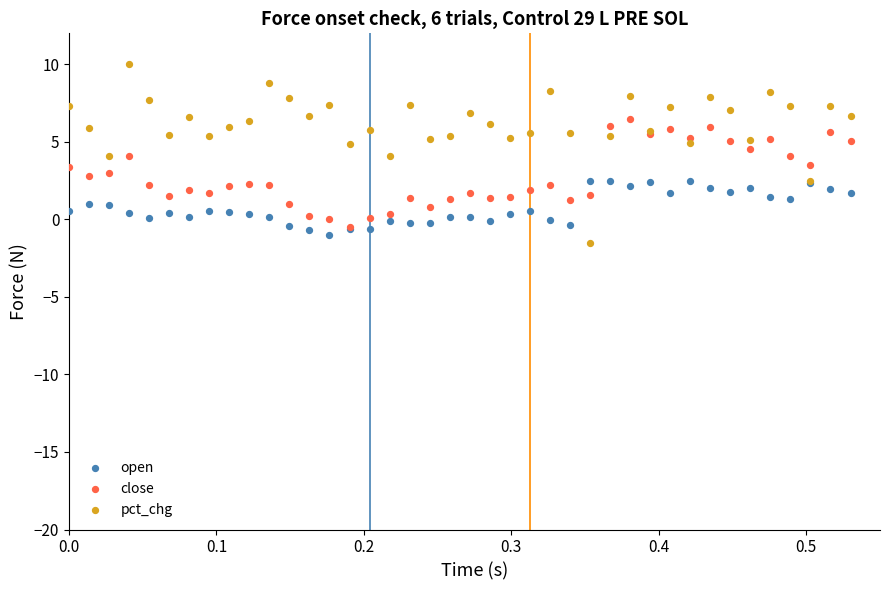

Which series contains the lowest Y value?

pct_chg